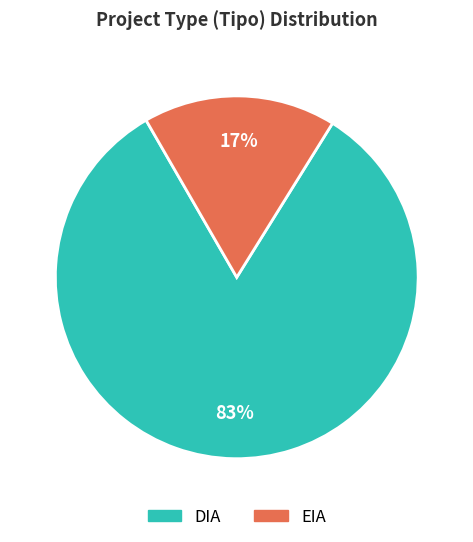

Which slice is the smallest?

EIA